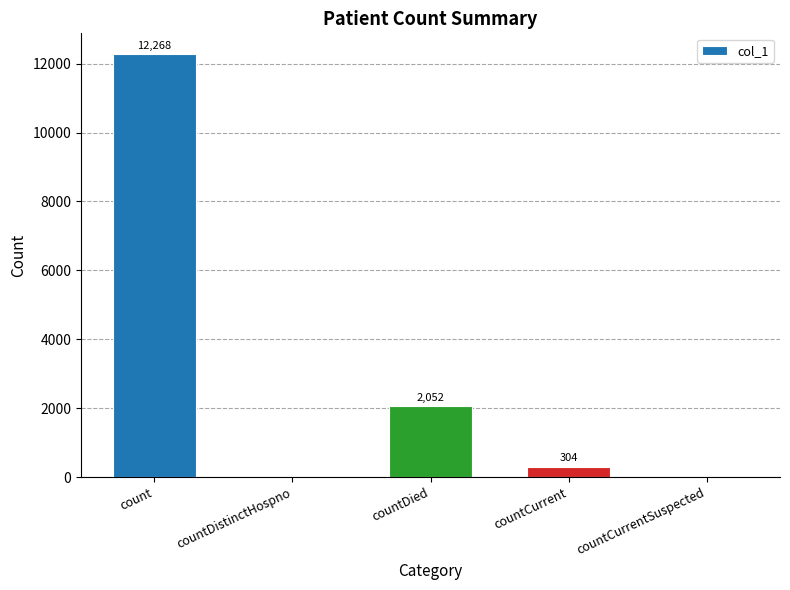

What is the sum of all values?

14624